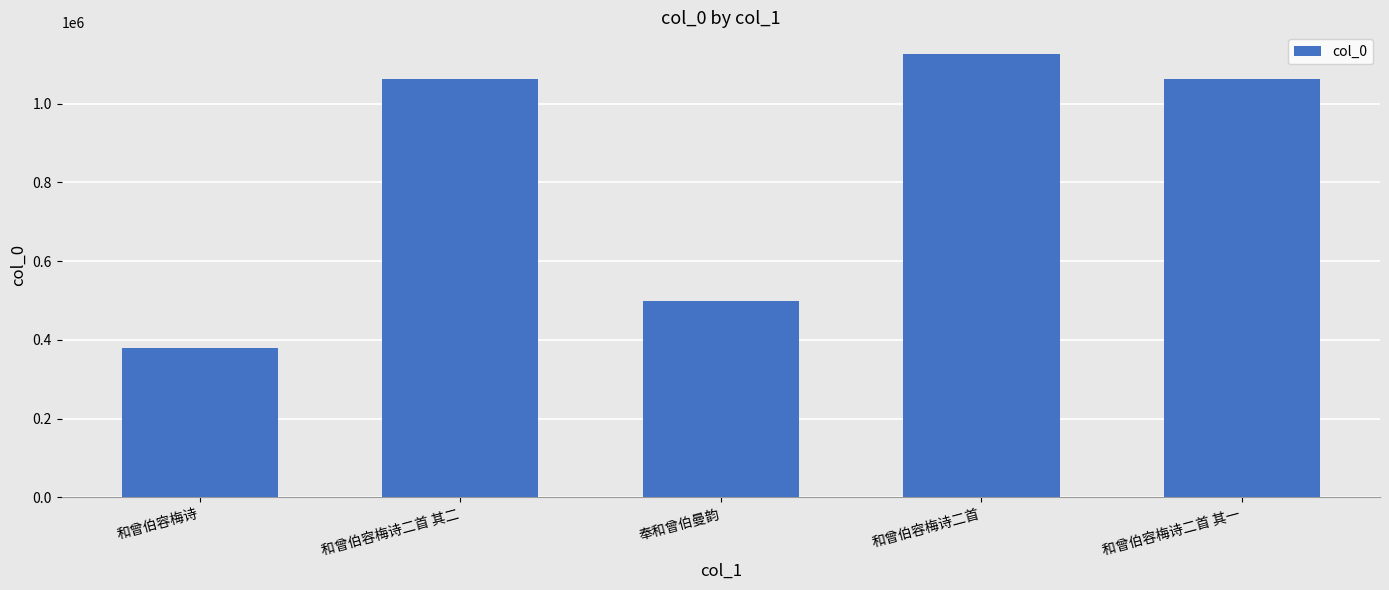

Read the value at 和曾伯容梅诗二首 其二, to the nearest 10.

1061330